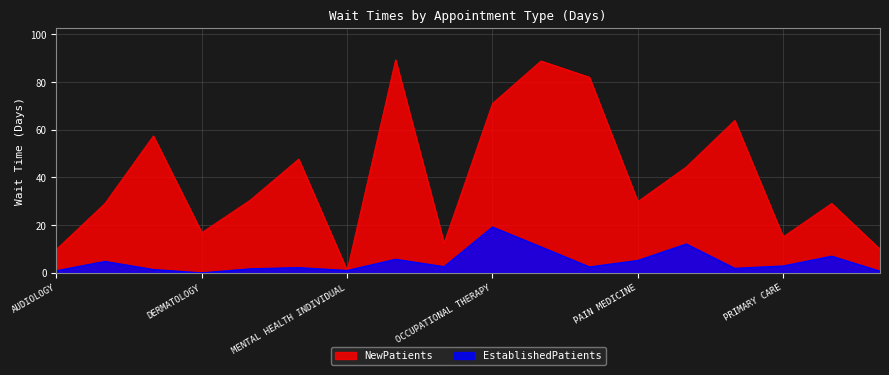

In EstablishedPatients, how many points are higher than both neighbors (excluding endpoints)?

6